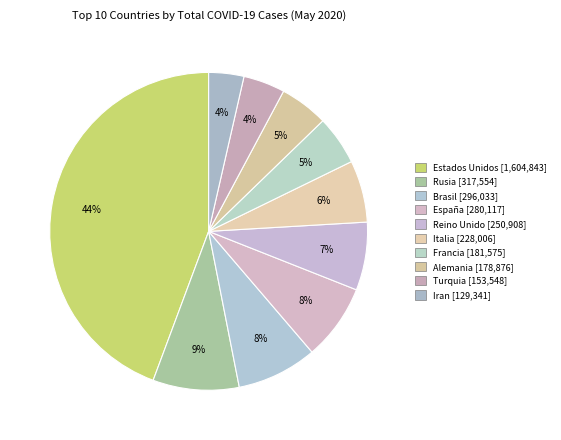

How many segments does this pie chart have?

10